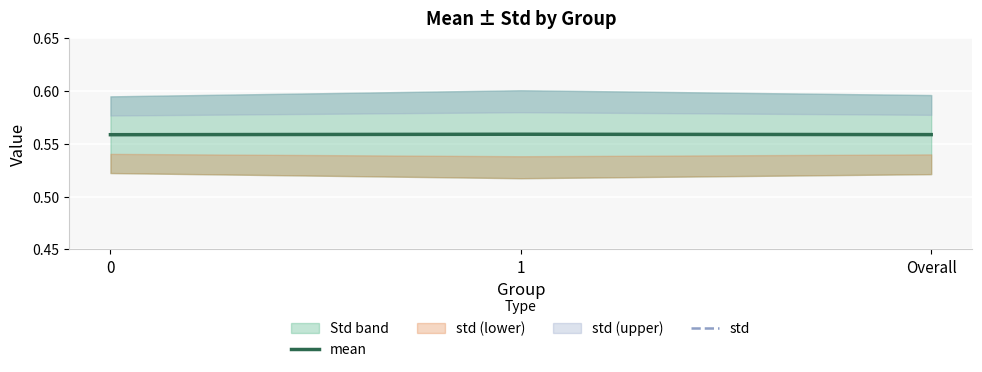

Which category has the highest value in the std series?

1